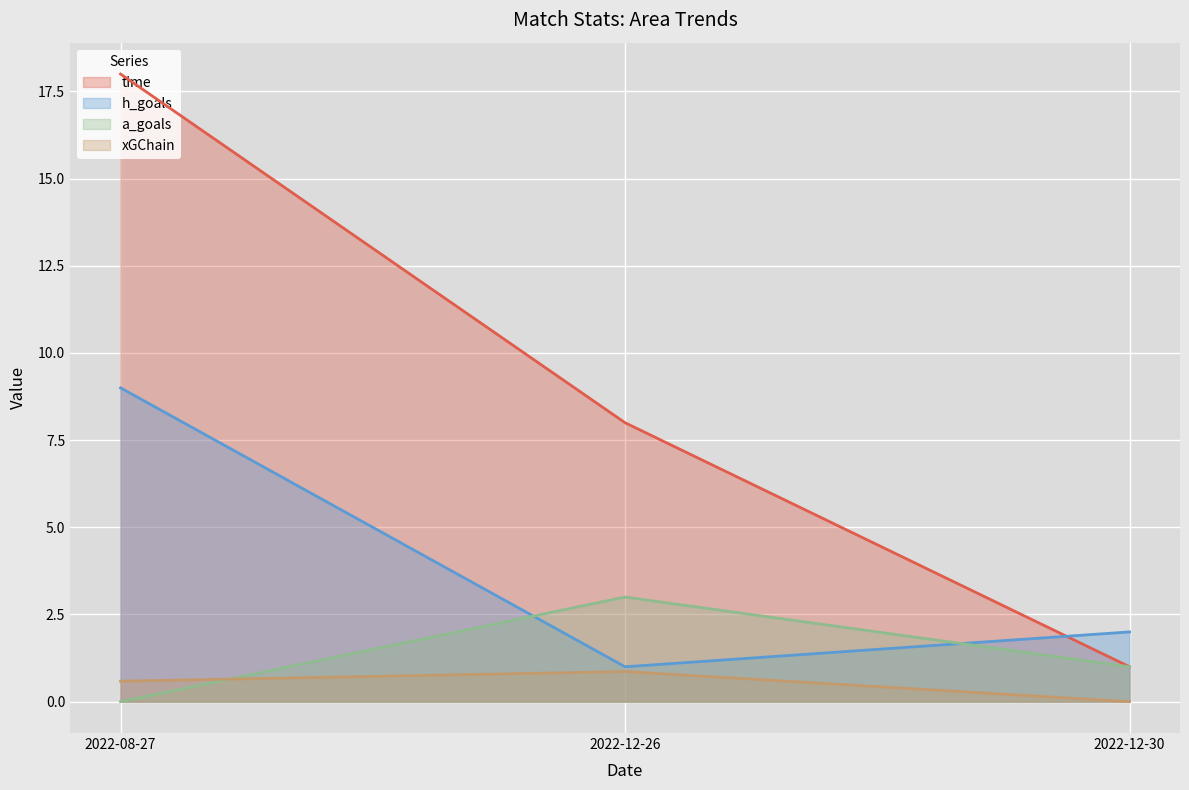

True or false: xGChain has a value of 0.8 at 2022-08-27.

False